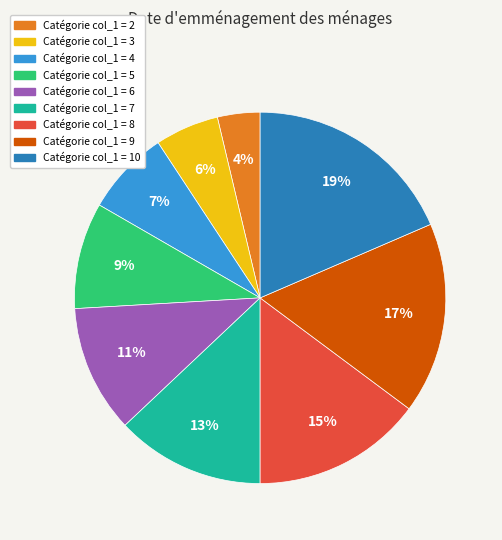

Is there a majority slice in this chart?

No